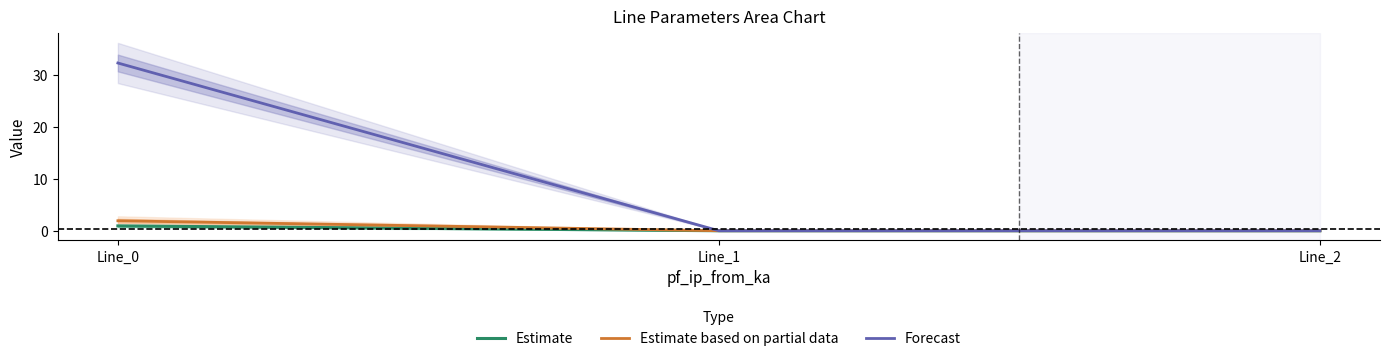

Is the value of Estimate based on partial data at Line_1 greater than the value of Forecast at Line_1?

No